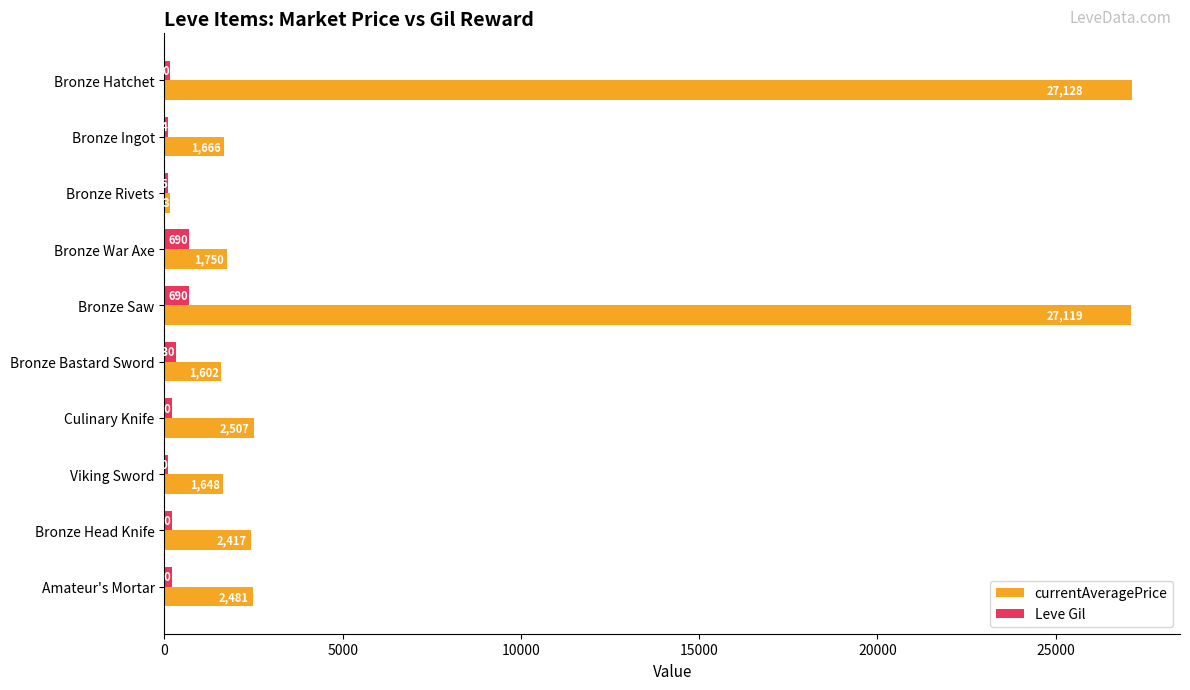

What is the difference between the maximum and minimum values in the Leve Gil series?

580.0